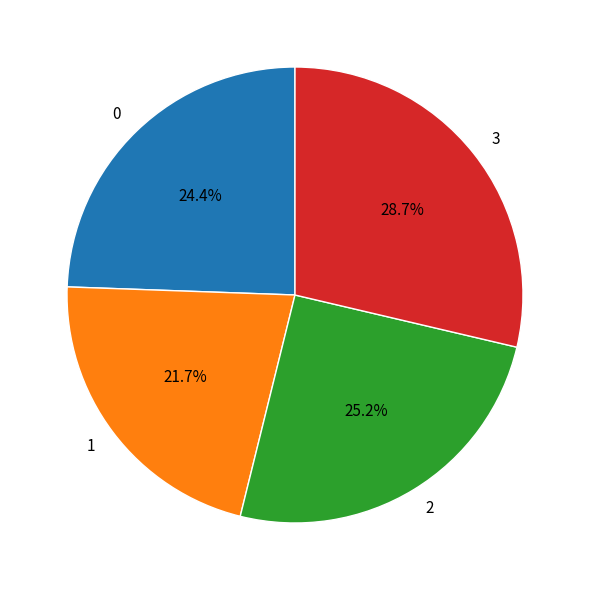

Is it true that 0 is 24% of the pie?

True